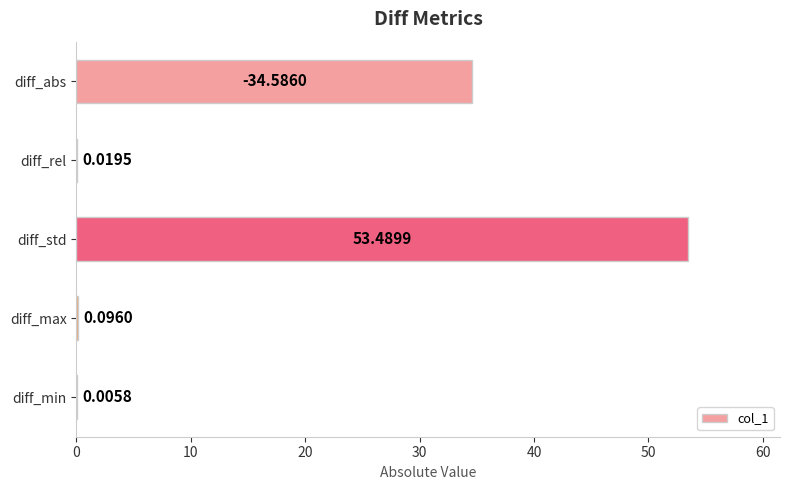

Are the bars horizontal?

Yes